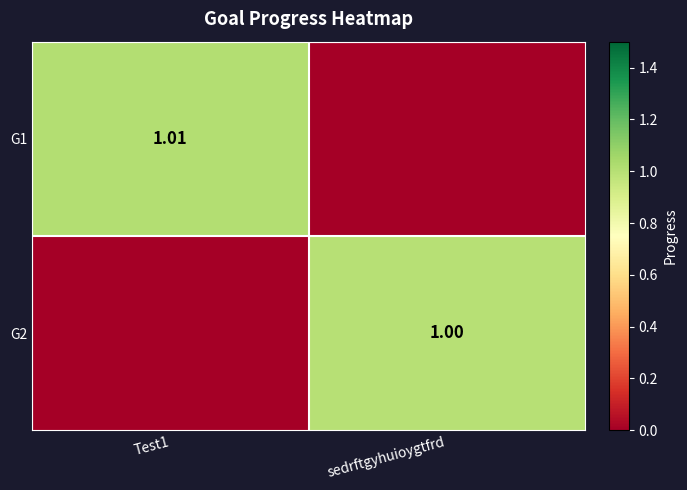

What is the difference between the maximum and minimum values in the G2 series?

1.0